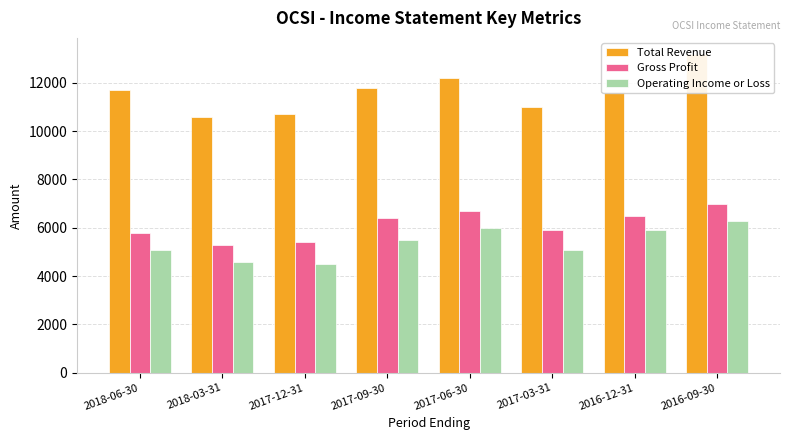

Which series has the largest total across all categories?

Total Revenue